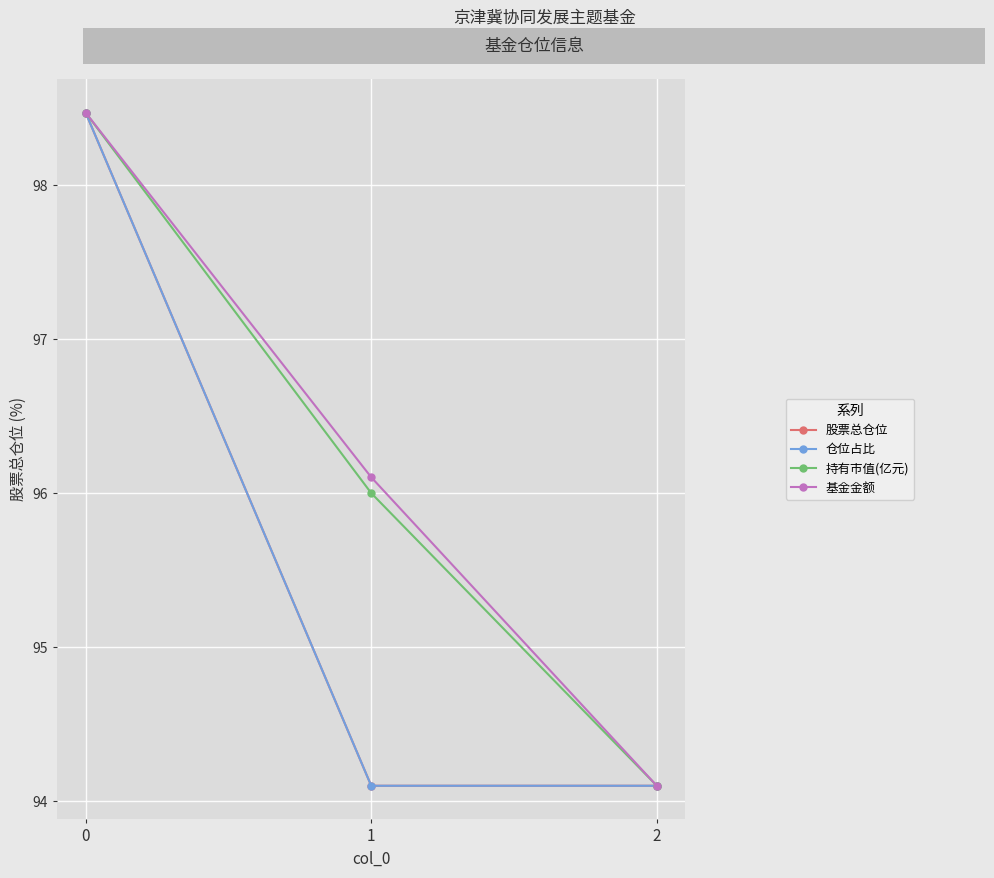

Reading right to left, extract all data points from this chart.

股票总仓位: 94.1	94.1	98.5
仓位占比: 2.8	2.8	2.9
持有市值(亿元): 0.0	0.0	0.0
基金金额: 0.0	0.1	0.2